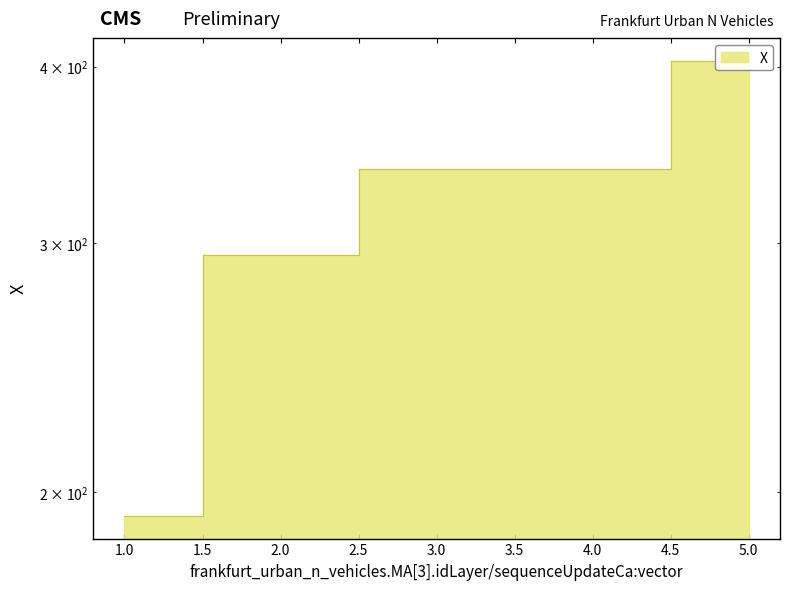

List the labels in order of value, smallest first.

1, 2, 3, 4, 5